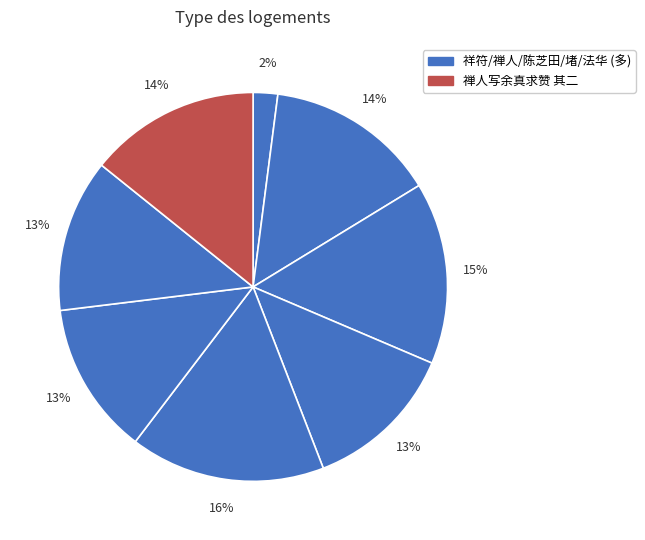

Count the number of slices in the pie.

8